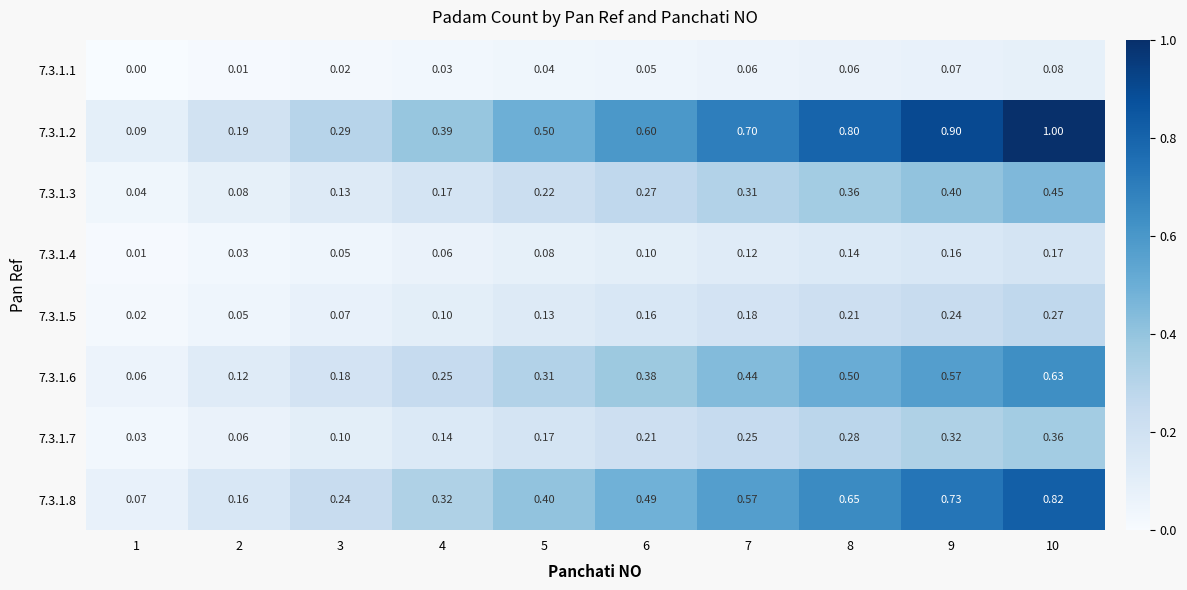

Is the value of 7.3.1.6 at 9 greater than the value of 7.3.1.8 at 6?

Yes